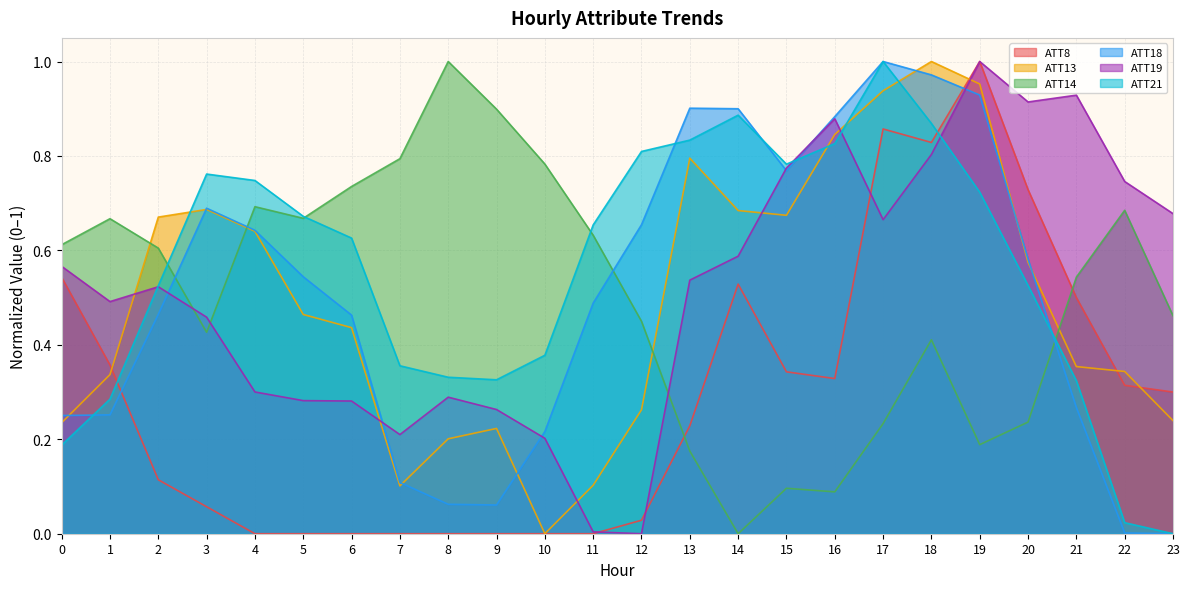

Does the chart display data point markers on the line(s)?

No